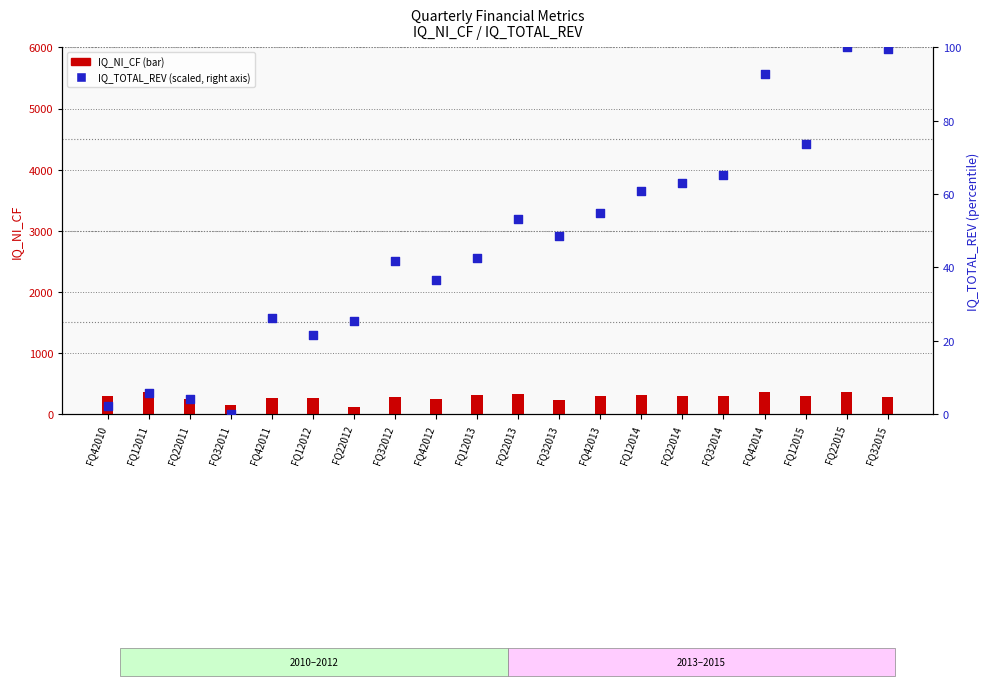

What is the total value across all series at FQ12015?

369.2